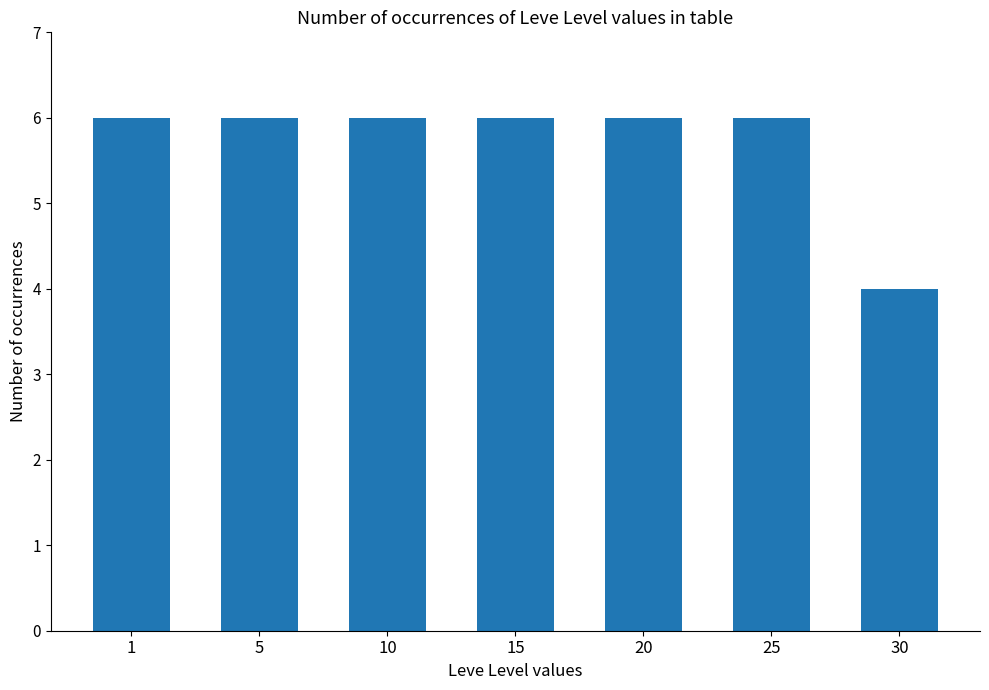

What is the maximum value shown in the chart?

6